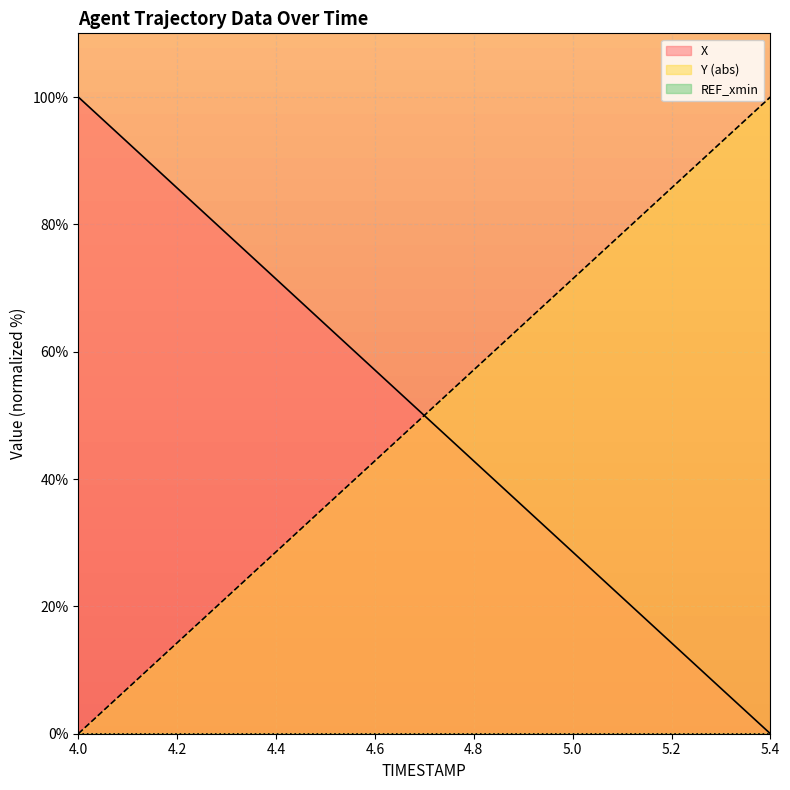

What is the difference between the maximum and minimum values in the X series?

100.0